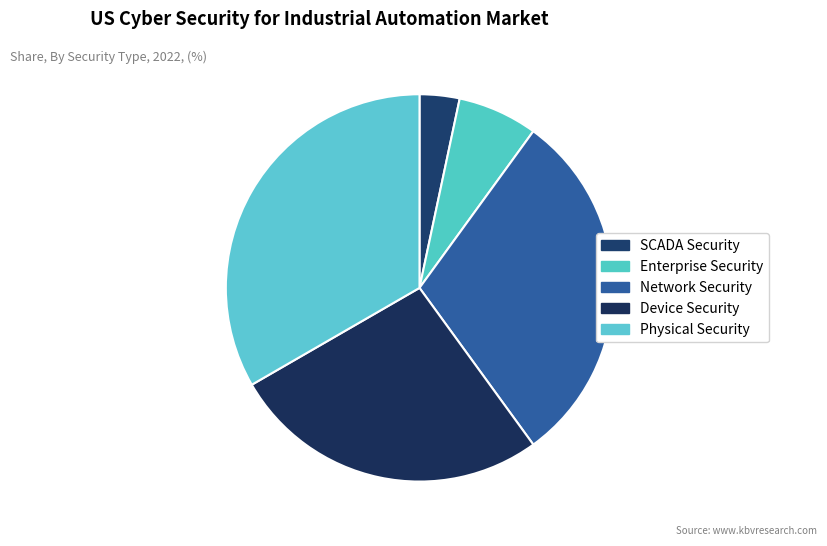

Is there any slice that represents more than half of the pie?

No